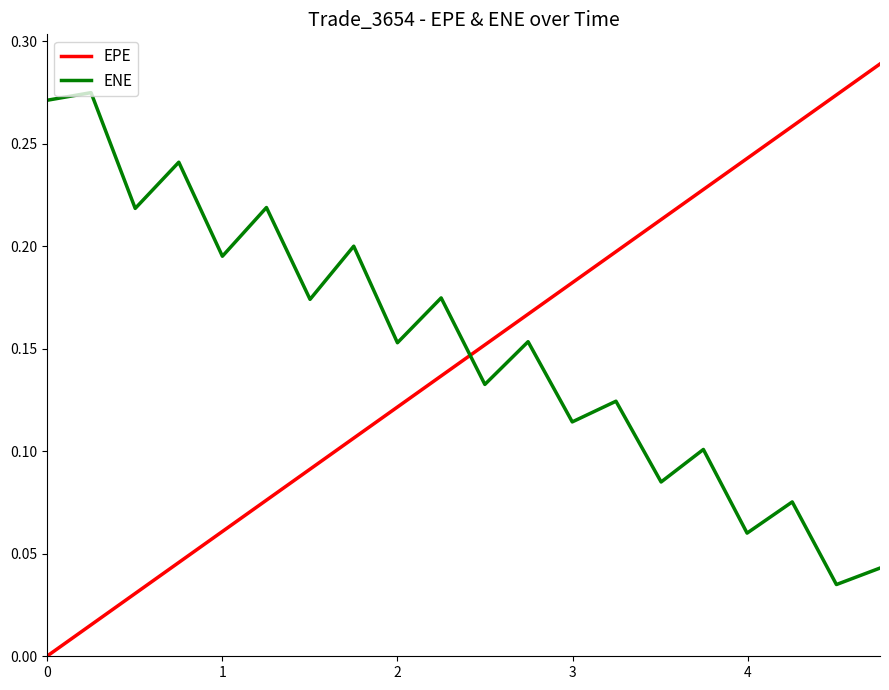

Count the number of categories in the chart.

20